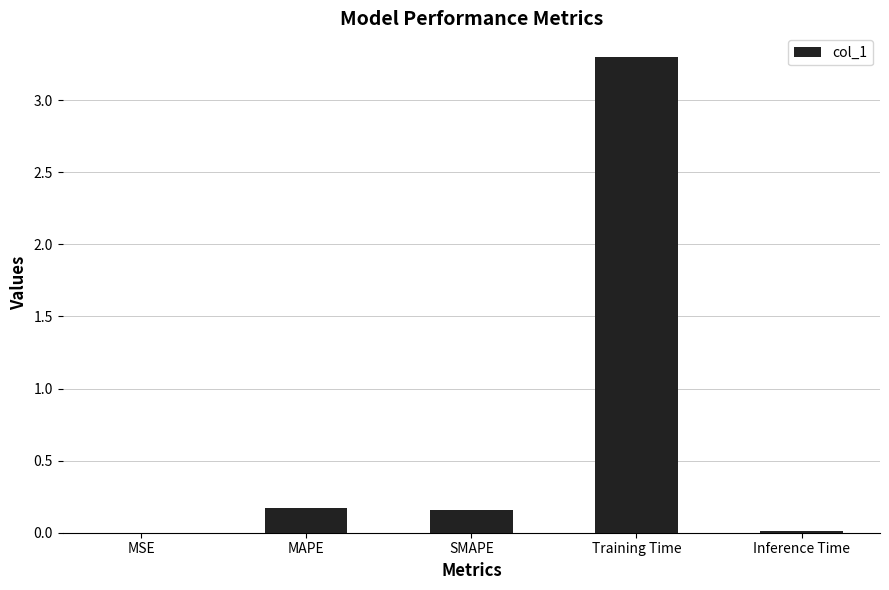

What is the sum of all values?

3.6